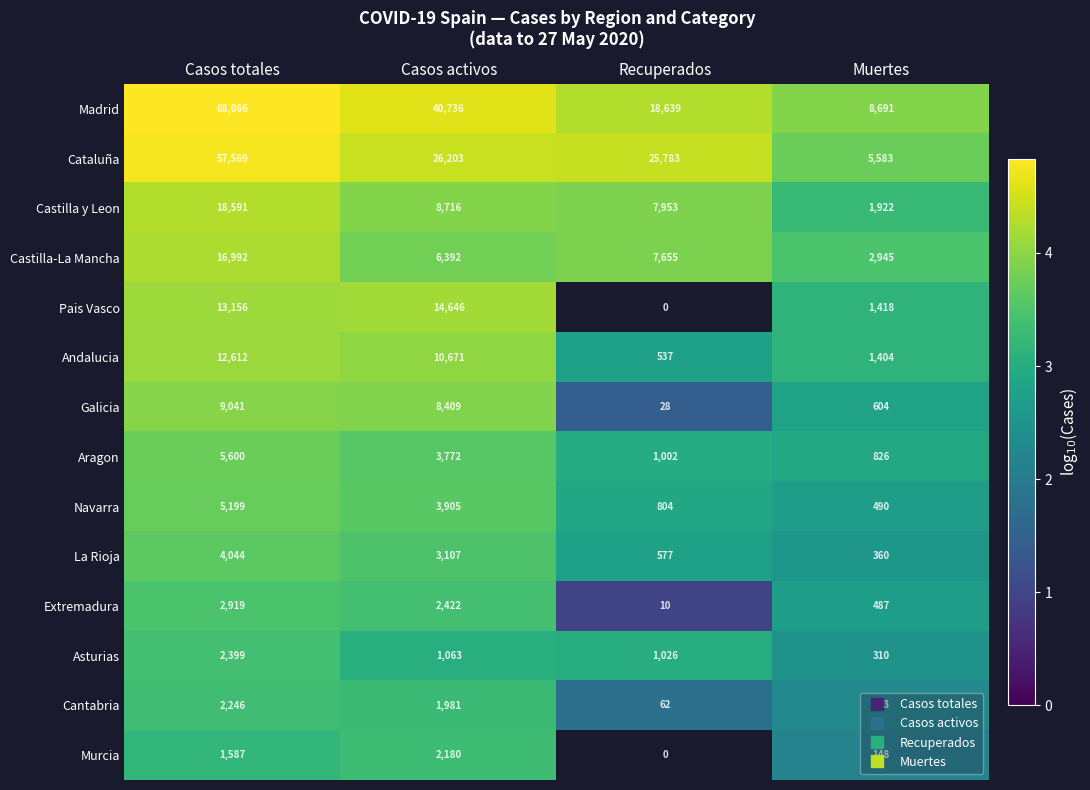

What is the greatest value displayed?

4.8